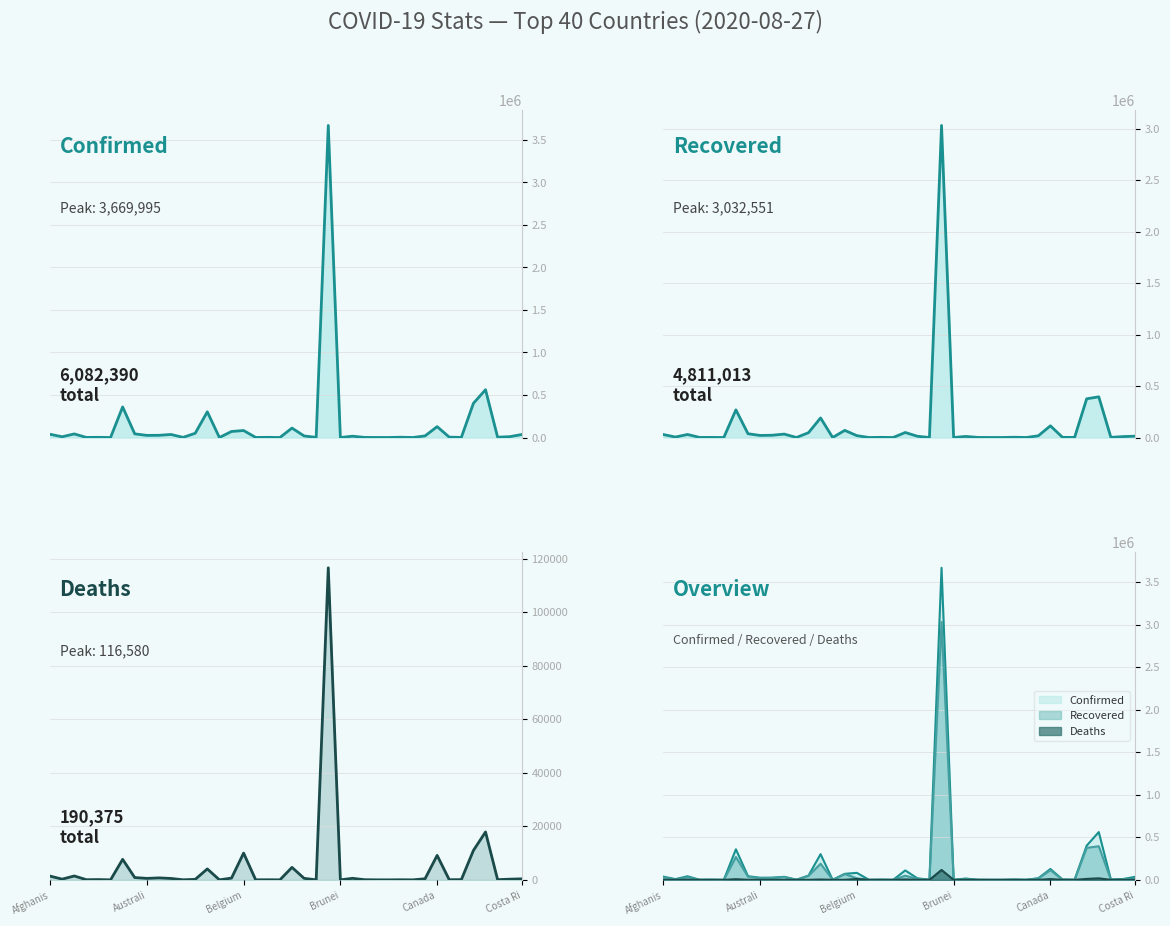

Which label corresponds to the smallest value in the chart?

Bhutan